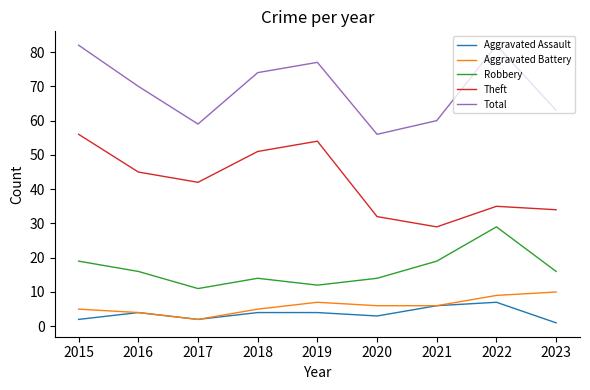

Reading left to right, extract all data points from this chart.

Aggravated Assault: 2	4	2	4	4	3	6	7	1
Aggravated Battery: 5	4	2	5	7	6	6	9	10
Robbery: 19	16	11	14	12	14	19	29	16
Theft: 56	45	42	51	54	32	29	35	34
Total: 82	70	59	74	77	56	60	82	63